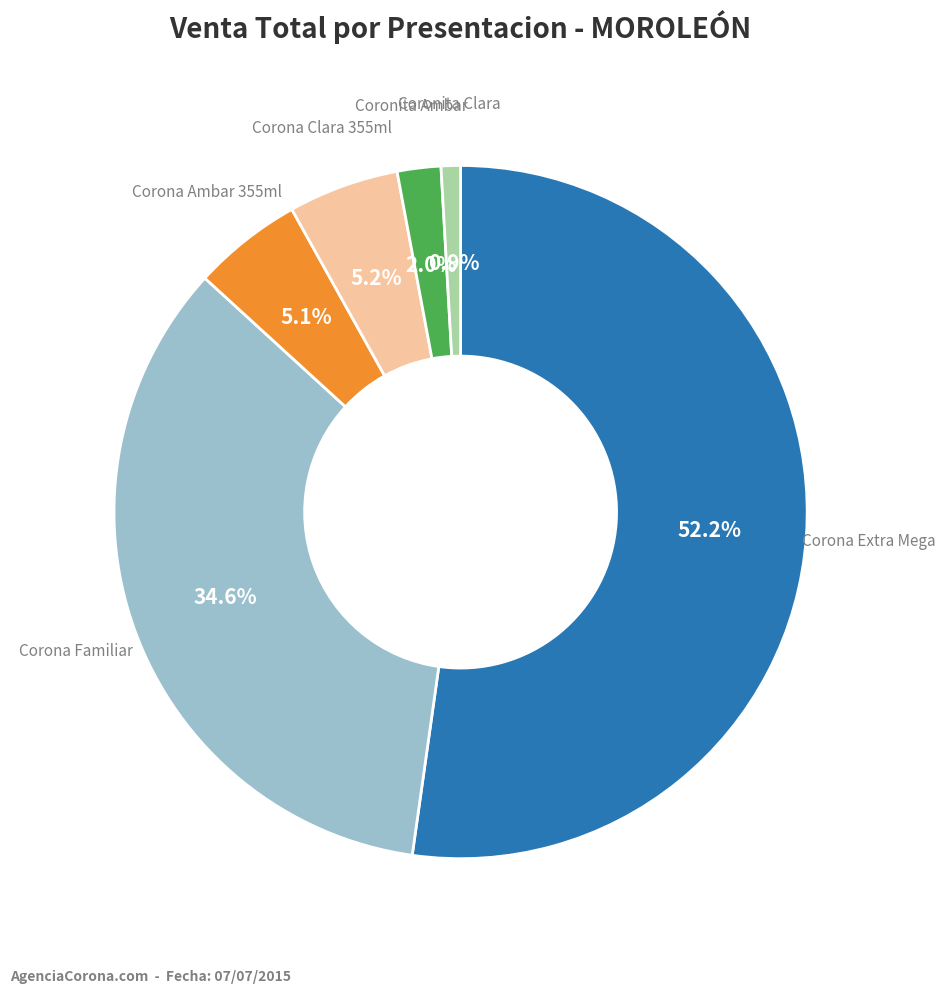

Which slice is the smallest?

Coronita Clara